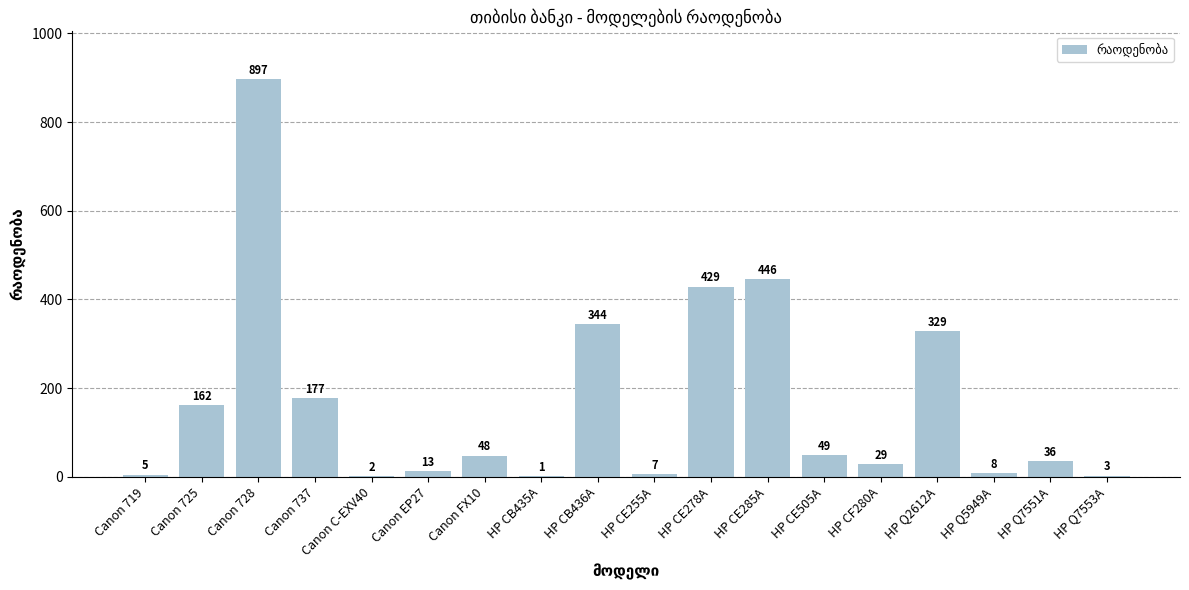

The chart shows a value of 213 at HP Q2612A. True or false?

False